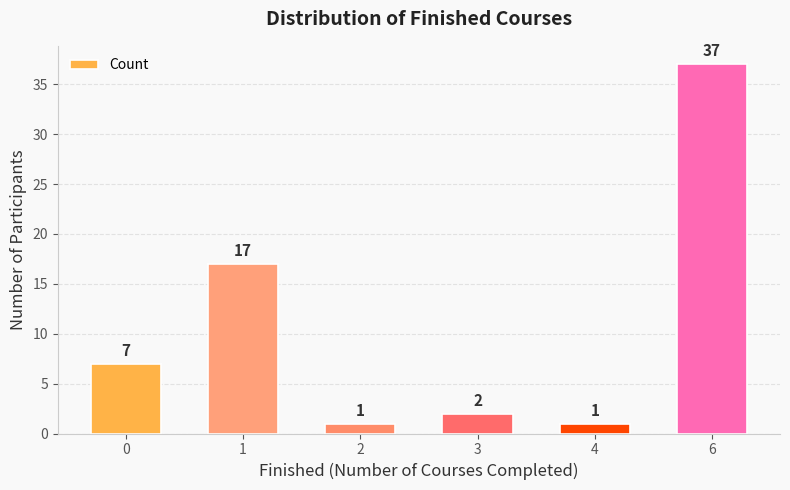

True or false: the data shows 1 at 4.

True